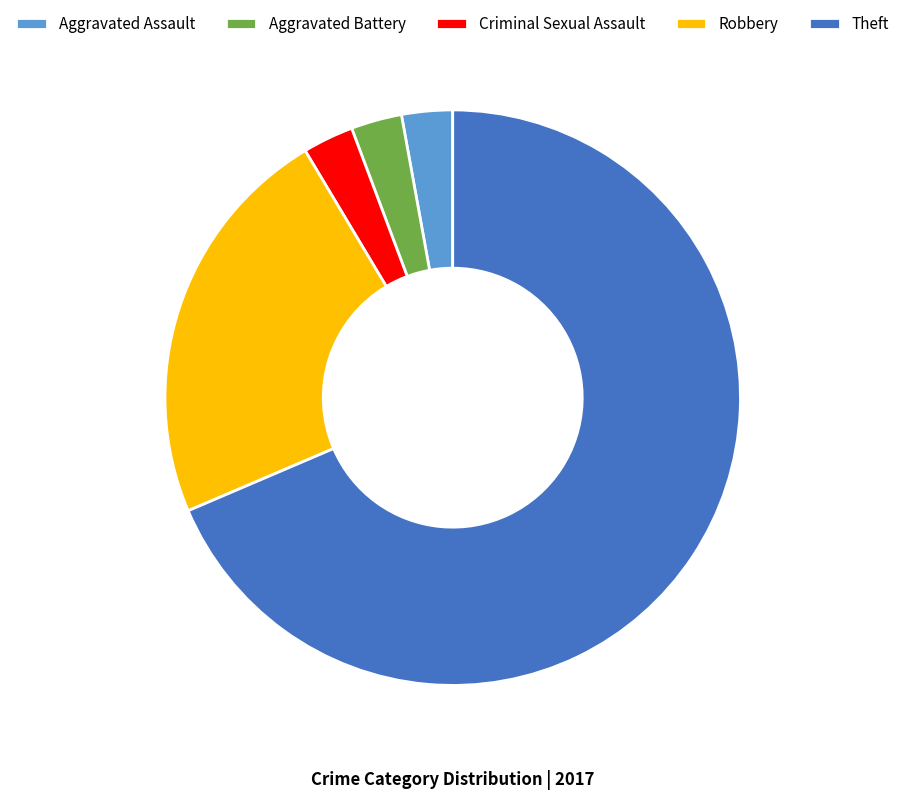

What is the ratio of the value at Robbery to the value at Aggravated Assault?

8.0